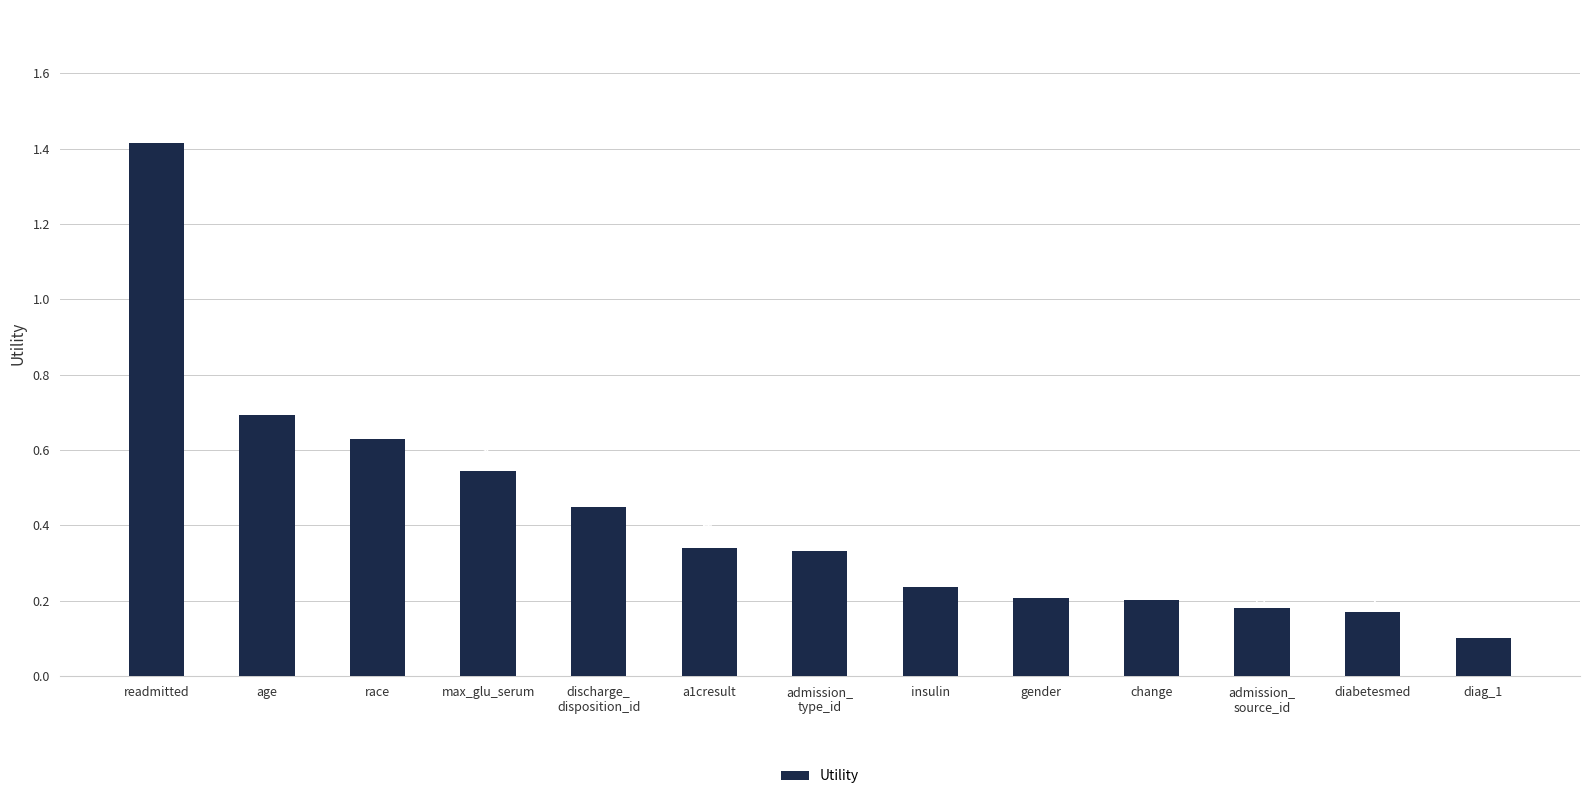

List the labels in order of value, largest first.

readmitted, age, race, max_glu_serum, discharge_
disposition_id, a1cresult, admission_
type_id, insulin, gender, change, admission_
source_id, diabetesmed, diag_1